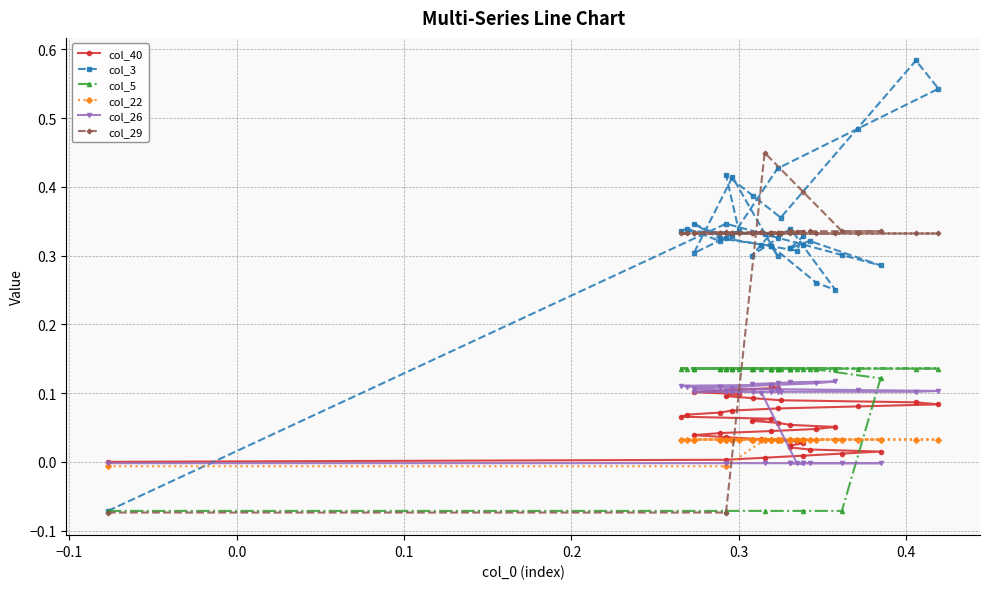

What is the minimum value for col_5?

-0.1